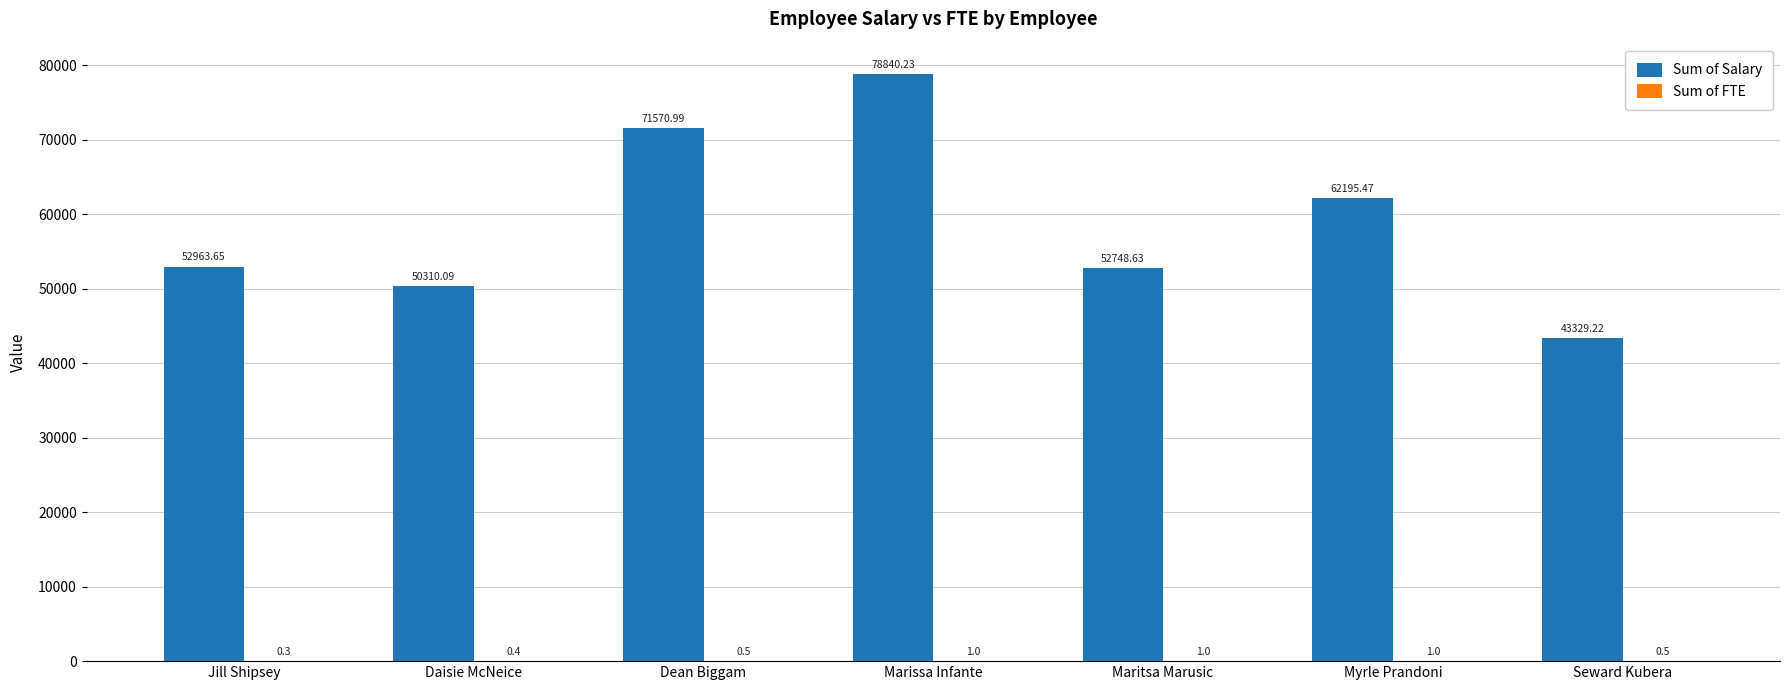

Between Daisie McNeice and Myrle Prandoni, which series saw the biggest shift?

Sum of Salary